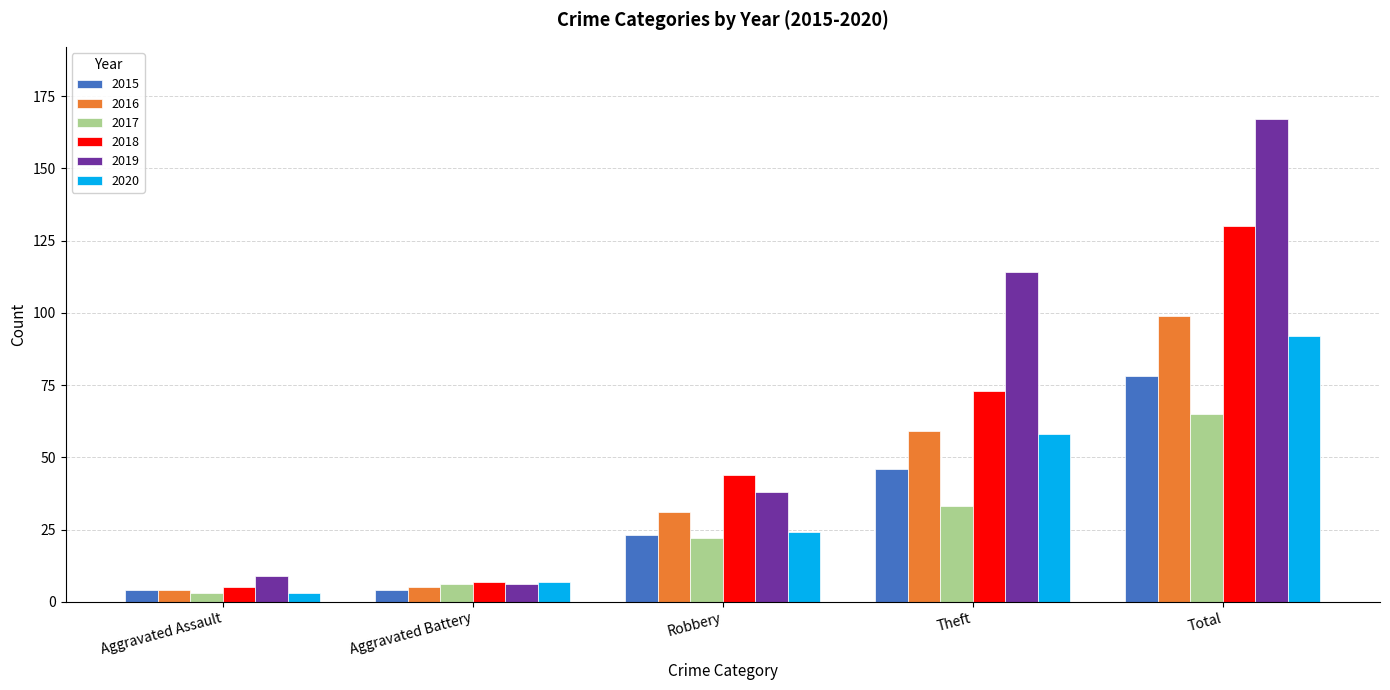

What is the label of the 2nd bar from the right?

Theft